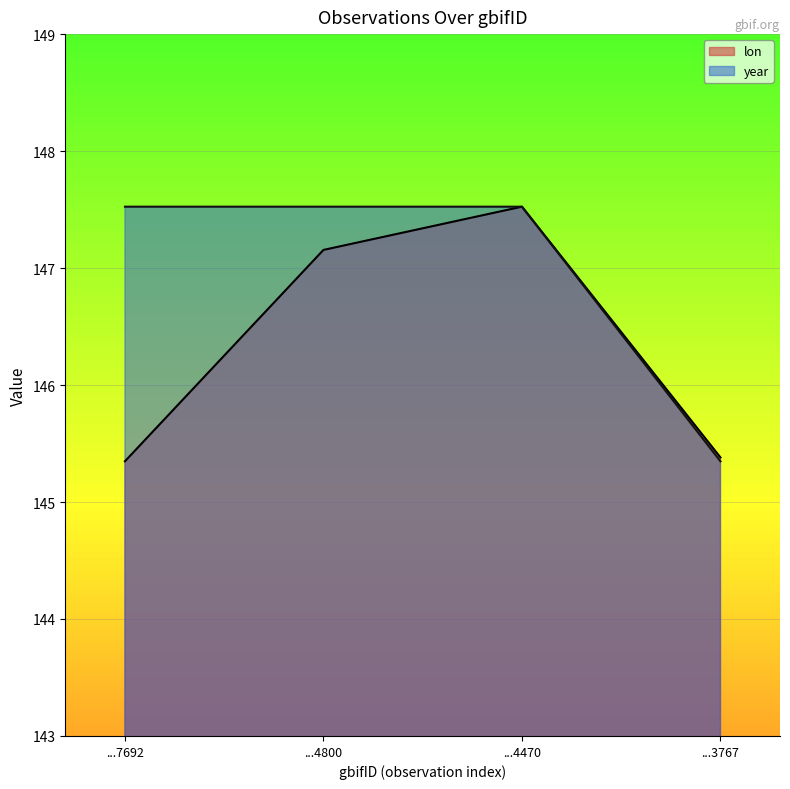

What is the lowest value of the lon series?

145.3